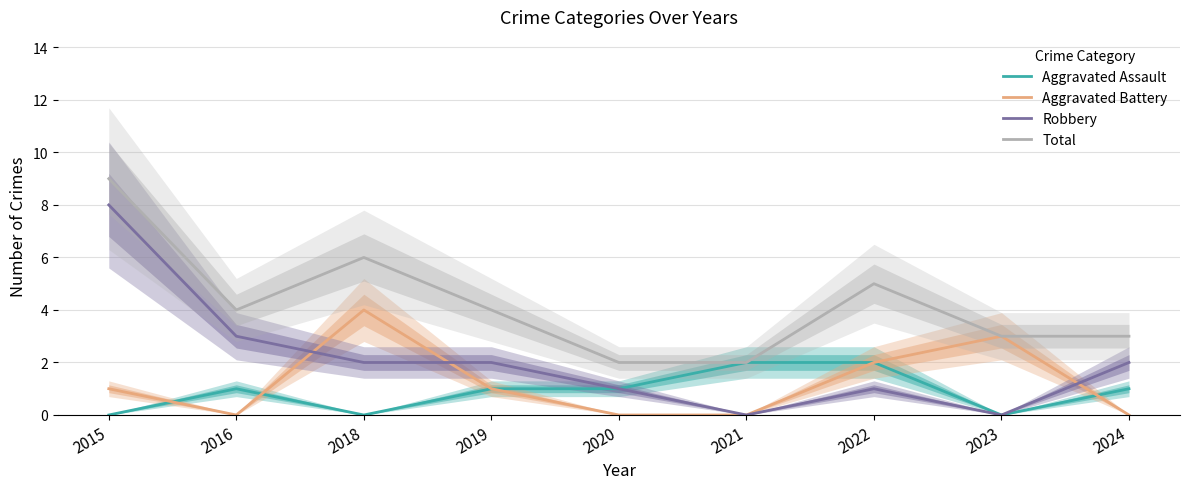

Rank the series at 2022 from lowest to highest value.

Robbery, Aggravated Assault, Aggravated Battery, Total